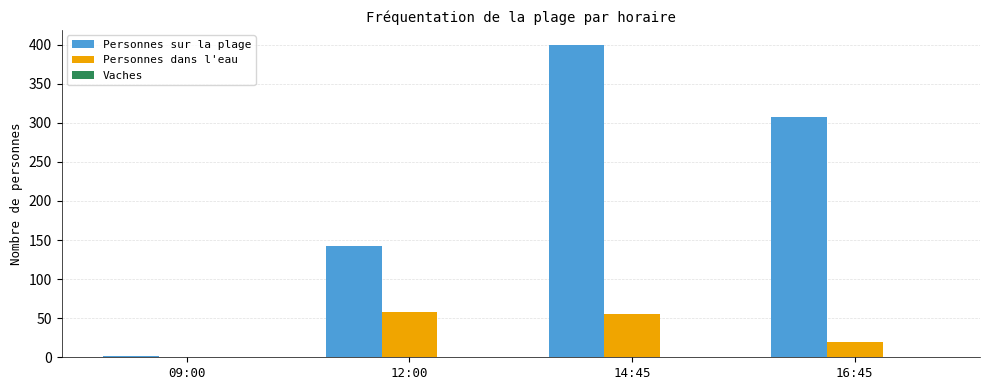

Read the Personnes sur la plage value at 12:00, to the nearest 50.

150